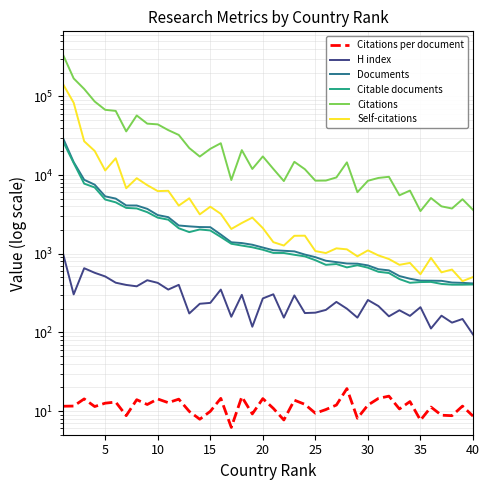

The value of Self-citations at 30 is 1273.2. True or false?

False